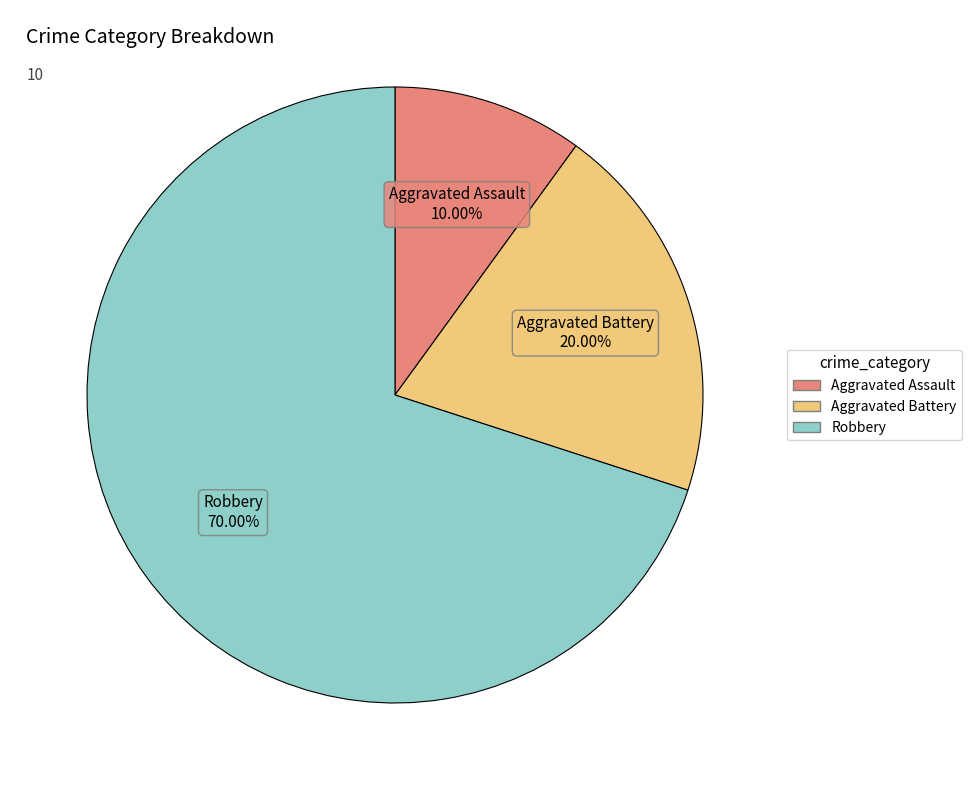

What percentage do Robbery and Aggravated Assault together represent?

80.0%